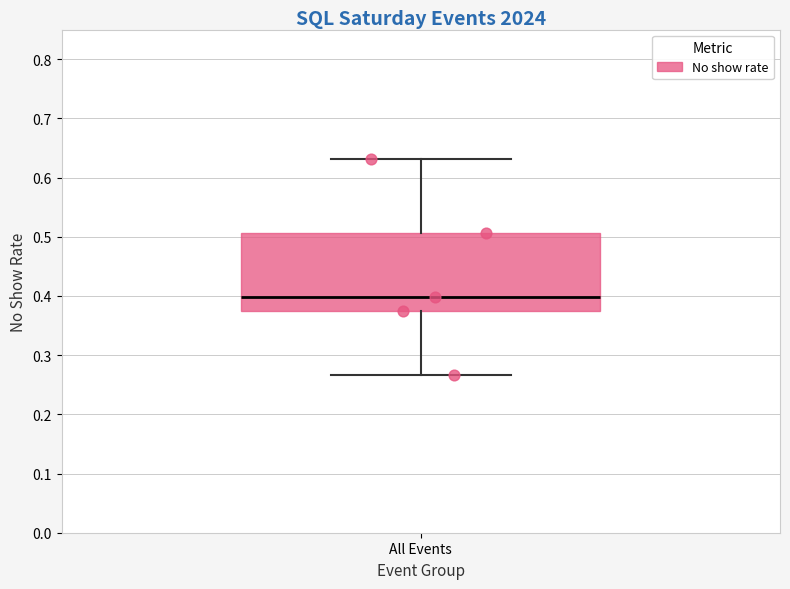

Where does the upper whisker of the box for All Events end on the y-axis? The values are not printed on the chart, so give them approximately, as read against the axis.

0.63